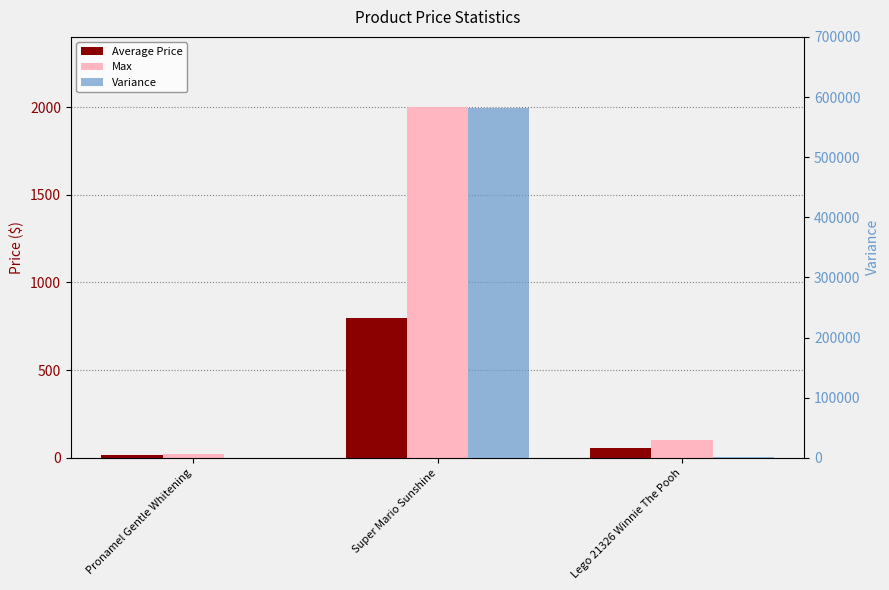

Does the chart contain any negative values?

No